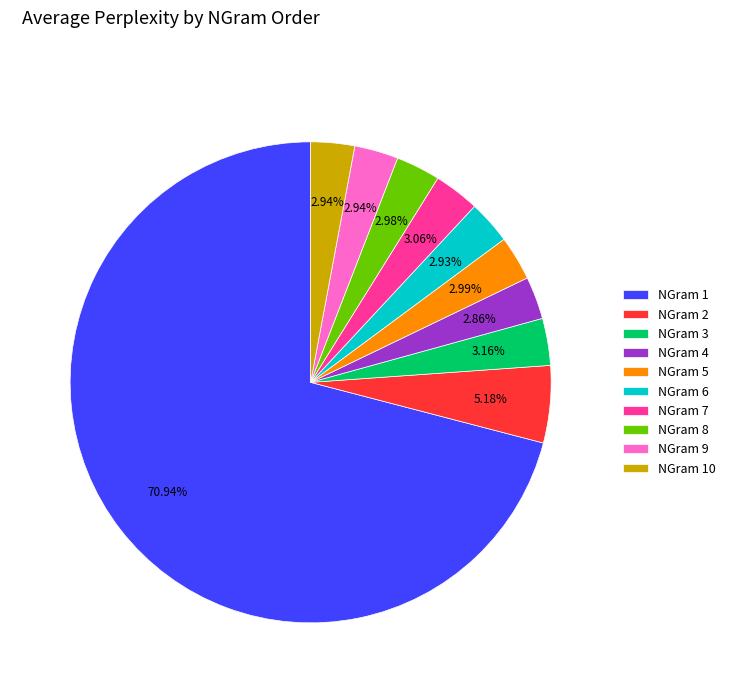

Count the number of slices in the pie.

10